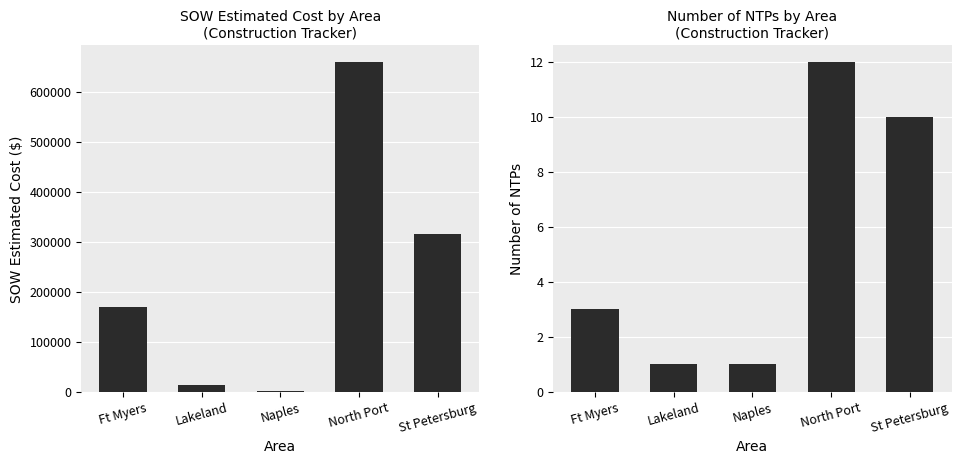

What is the sum of all NTP Count values?

27.0